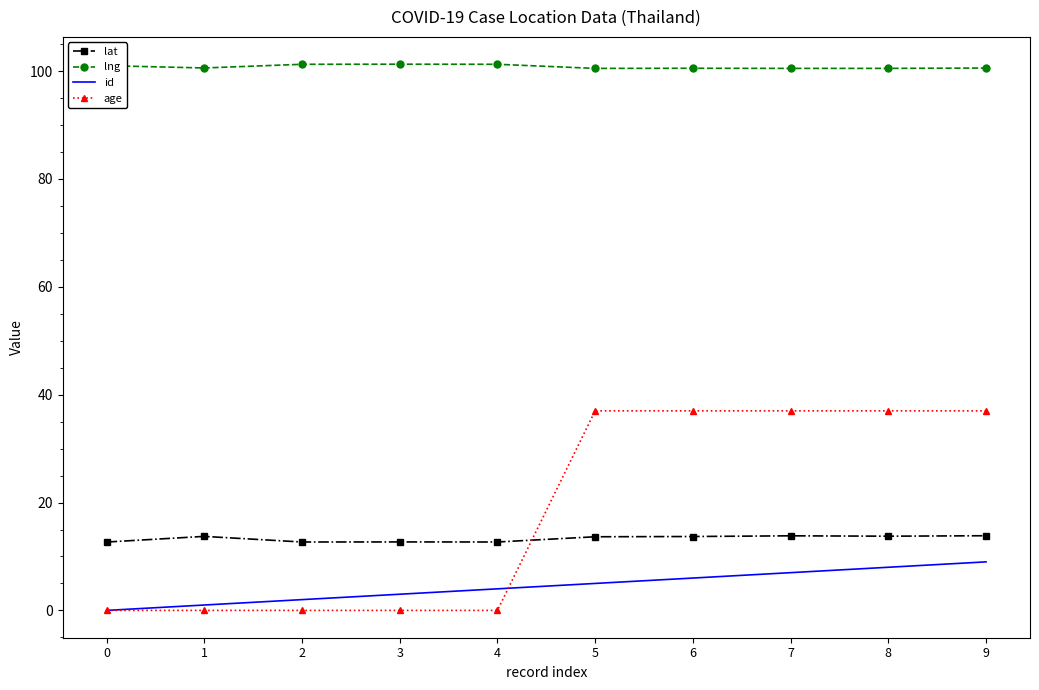

What is the sum of the age values at 2 and 7?

37.0